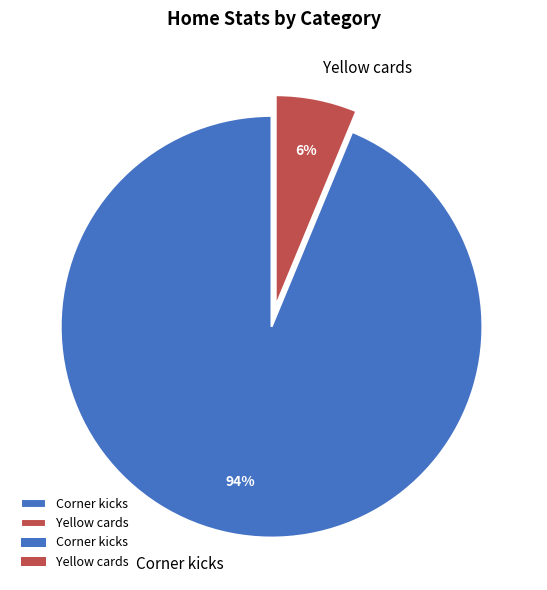

True or false: Yellow cards accounts for 6% of the total.

True